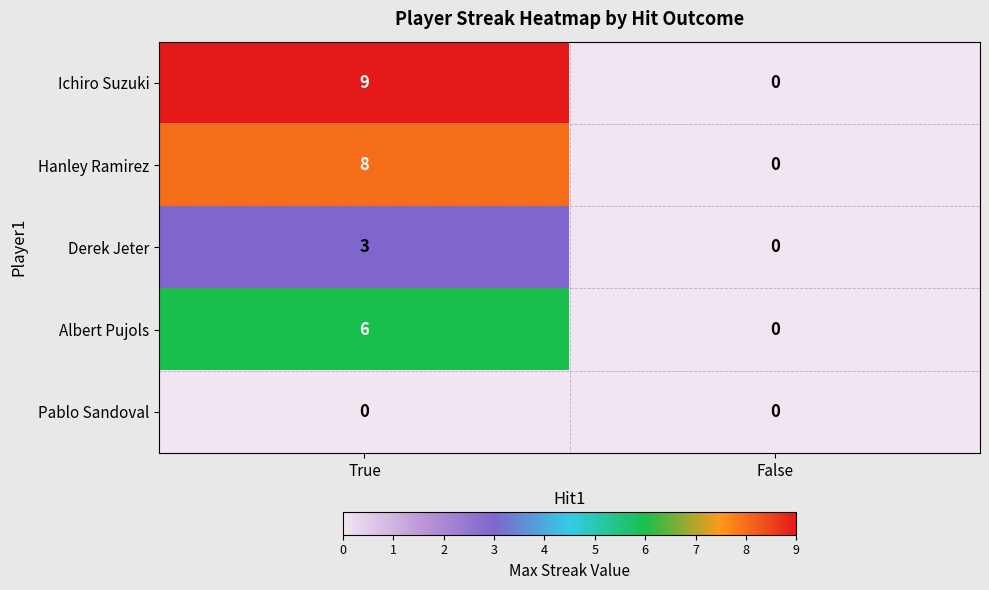

At True, list the series in order from smallest to largest.

Pablo Sandoval, Derek Jeter, Albert Pujols, Hanley Ramirez, Ichiro Suzuki